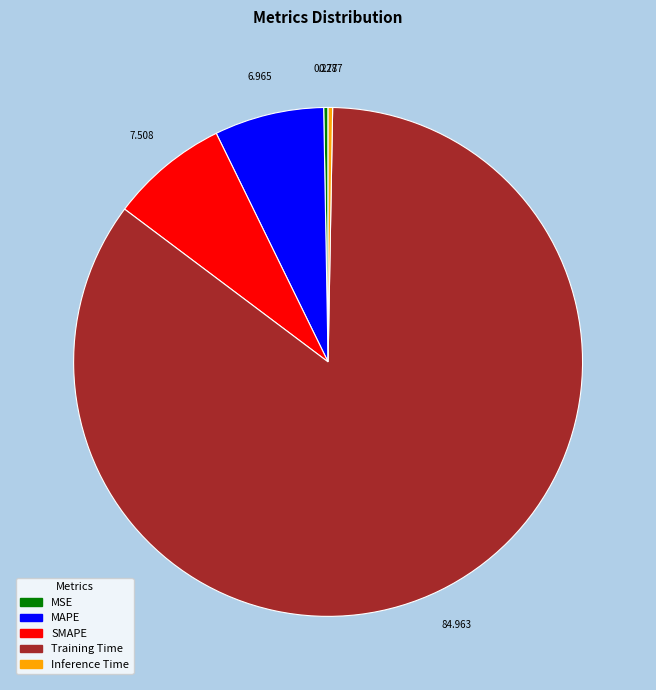

Which slice is the largest?

Training Time